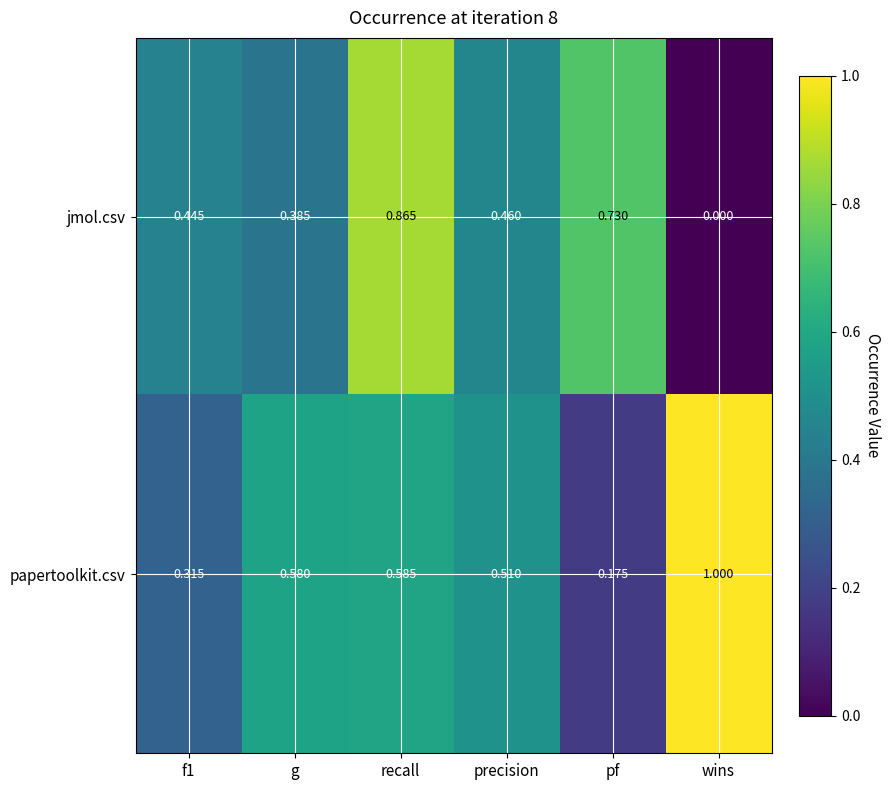

At wins, list the series in order from smallest to largest.

jmol.csv, papertoolkit.csv